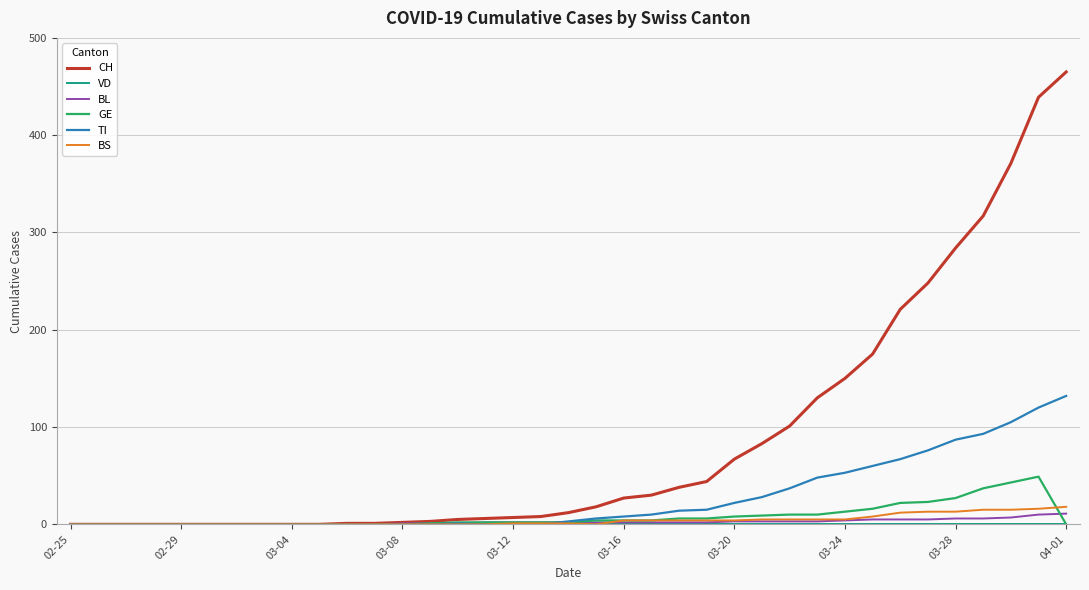

What is the greatest value displayed?

465